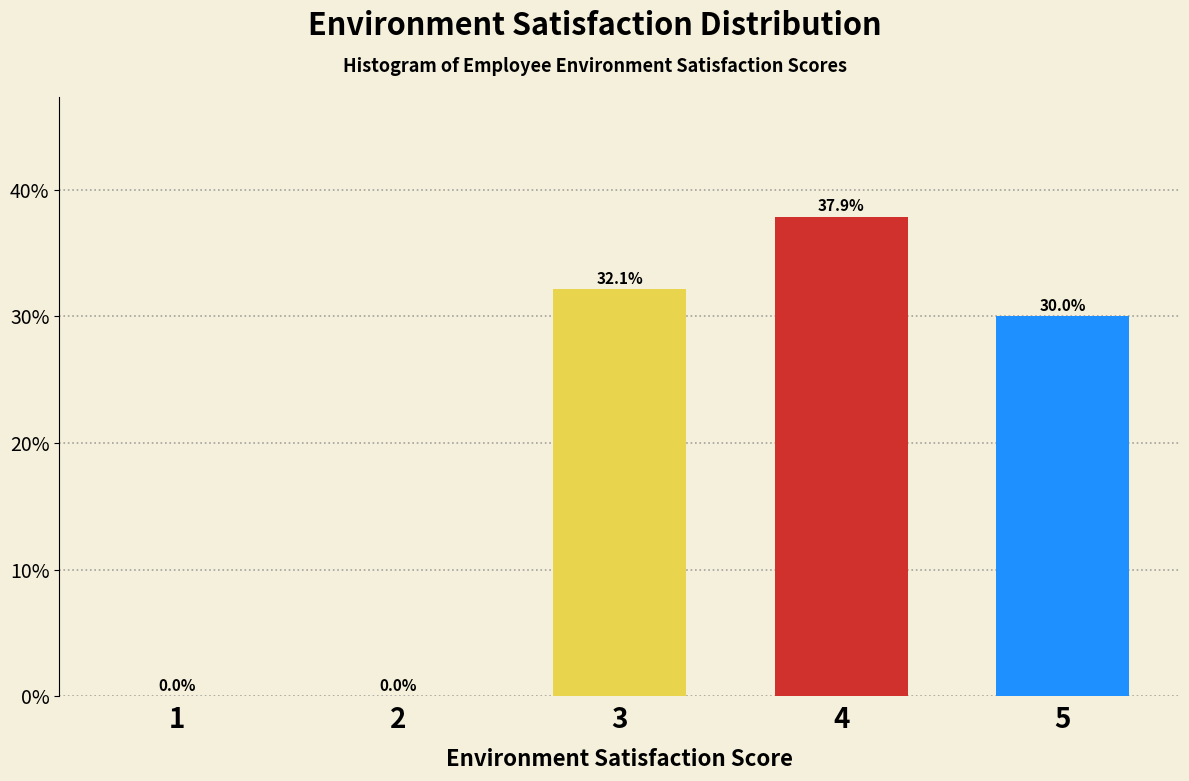

Are the bars horizontal?

No